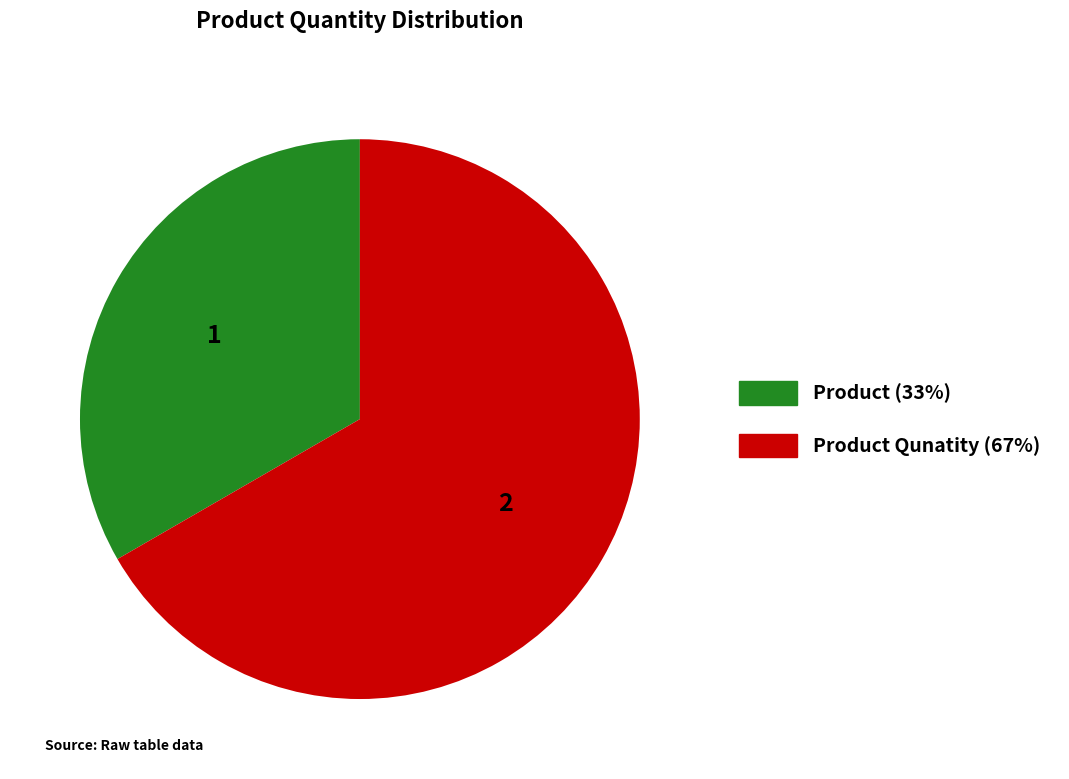

Is there a majority slice in this chart?

Yes